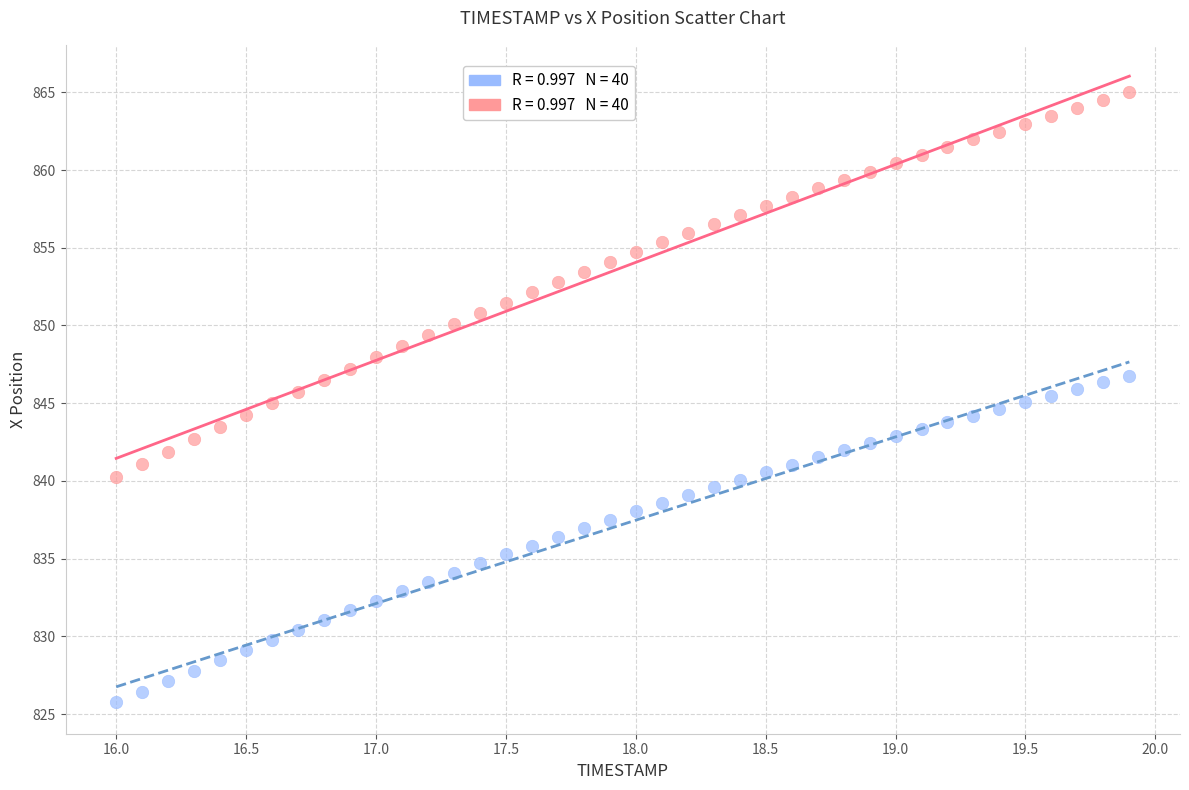

Across all data points, what is the range of Y values (max minus min)?

39.2